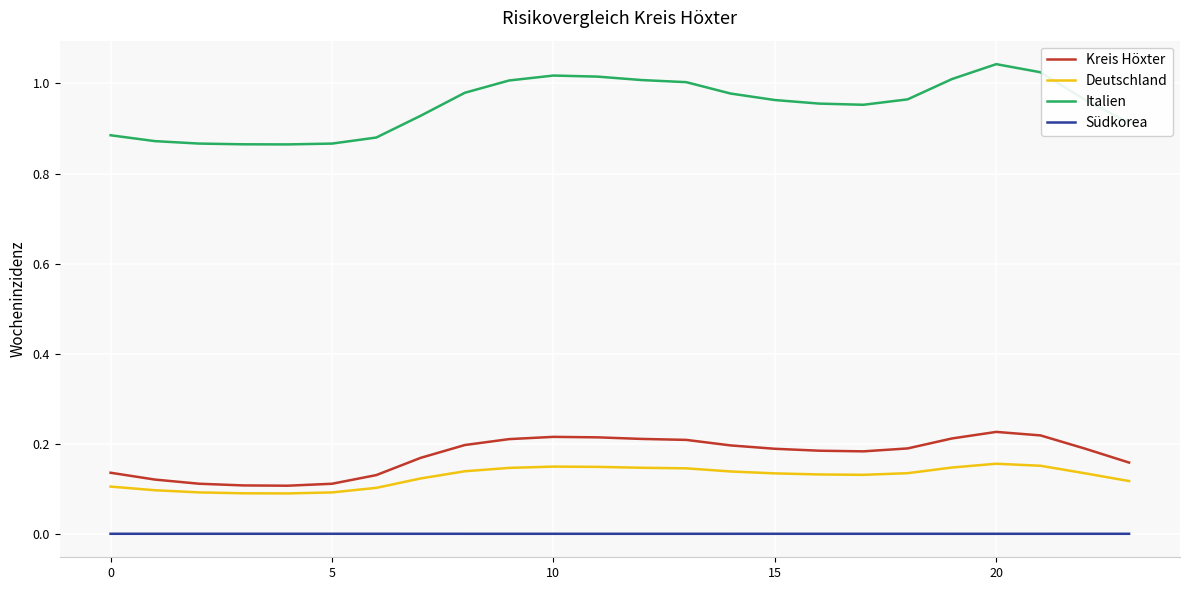

What is the sum of all Deutschland values?

3.1